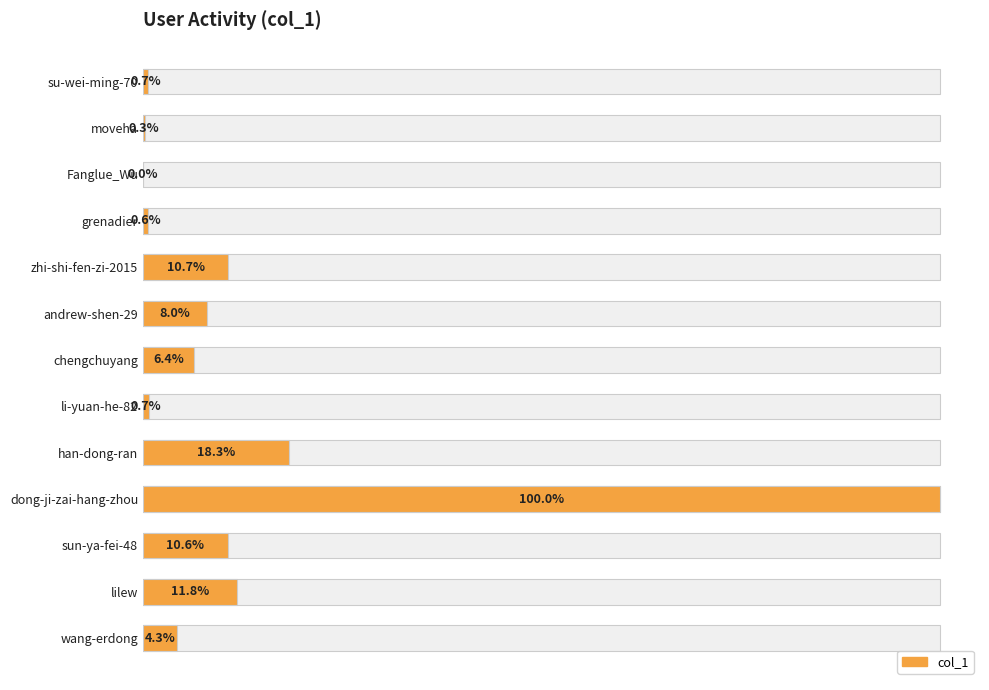

What is the sum of all values?

1034479